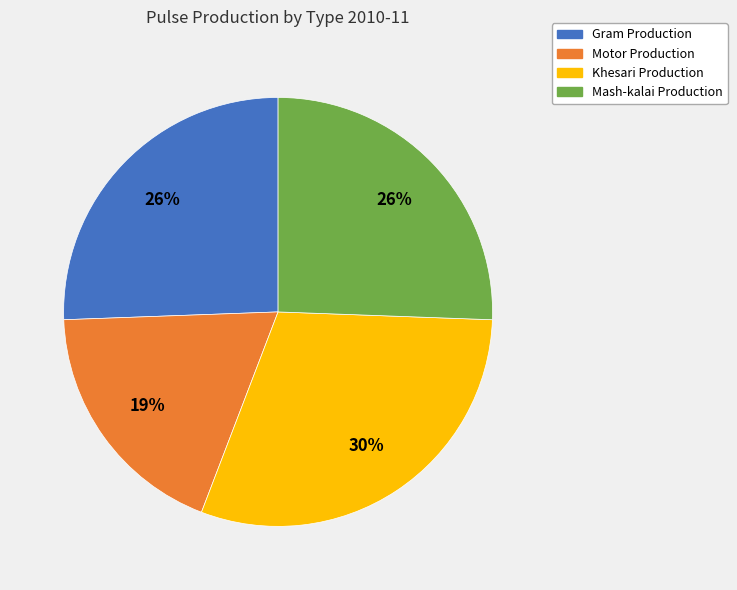

Is there a majority slice in this chart?

No